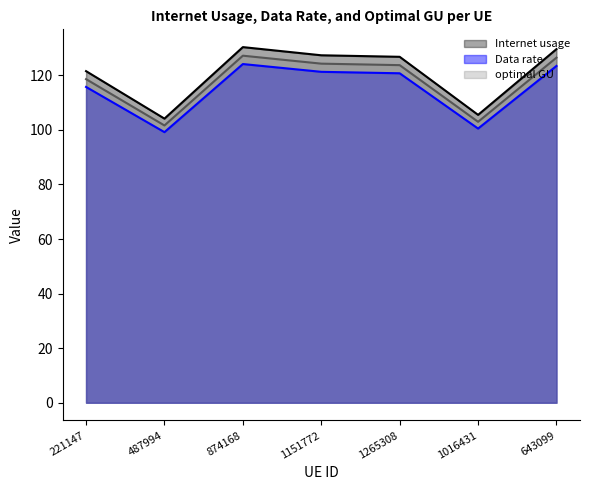

At which category does optimal GU reach its first local peak?

874168